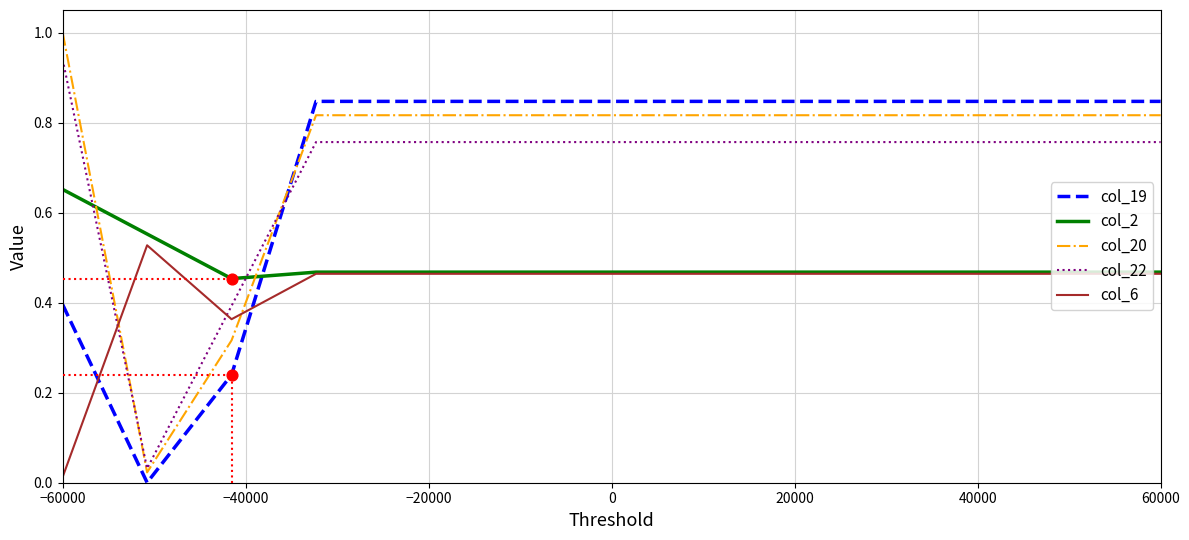

Which series has the widest spread of values?

col_20